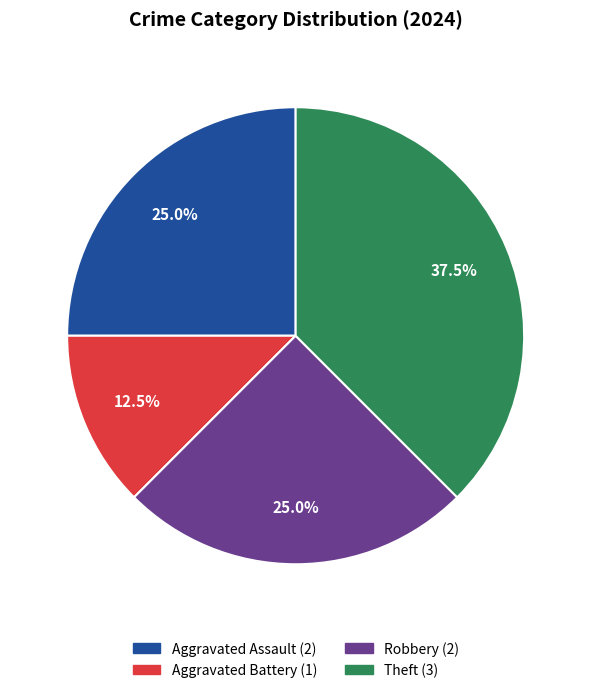

The Robbery slice represents 11% of the pie. True or false?

False